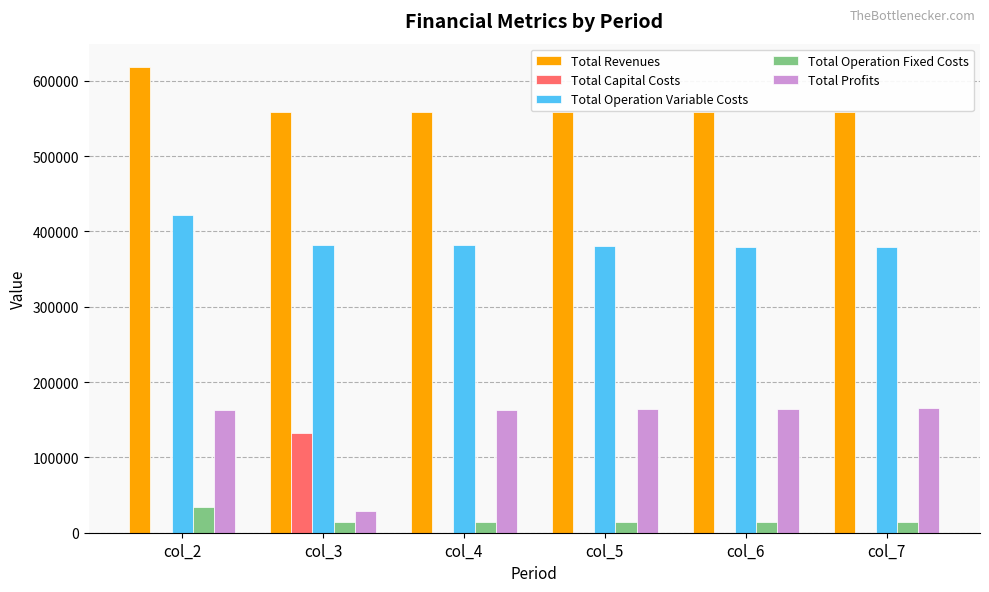

The value of Total Operation Variable Costs at col_6 is 379654.4. True or false?

True